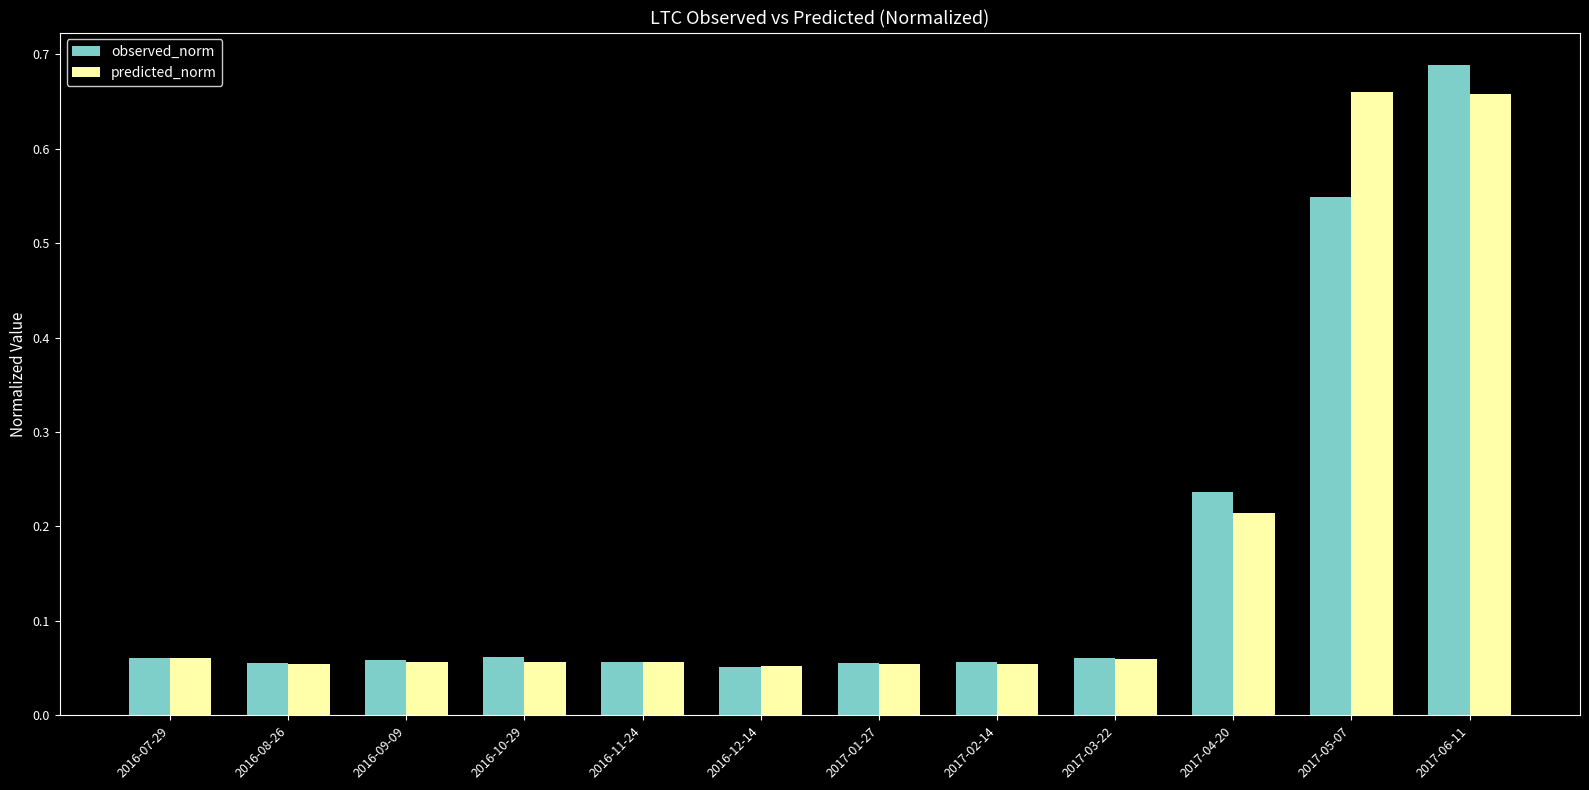

What is the label of the 3rd bar from the right?

2017-04-20